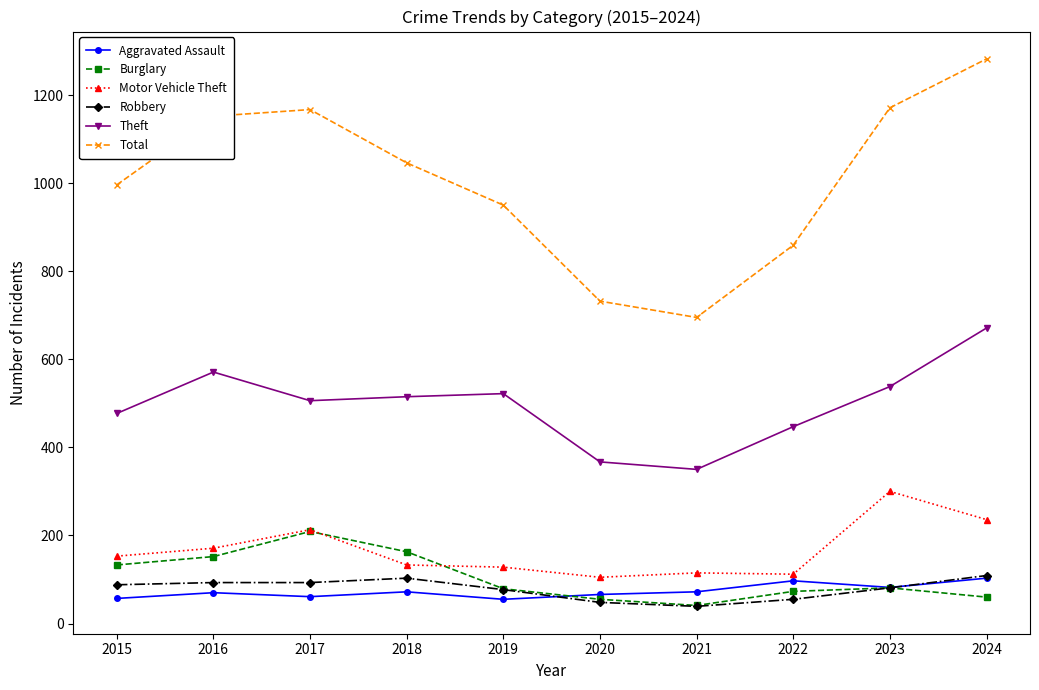

The Aggravated Assault series shows 72 at 2021. True or false?

True